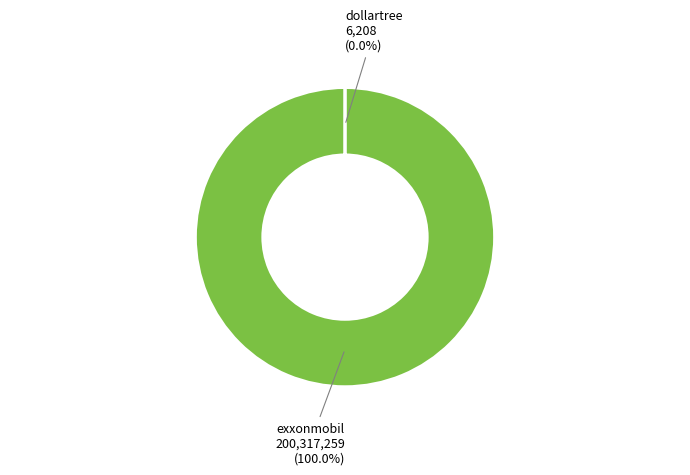

Is there a majority slice in this chart?

Yes